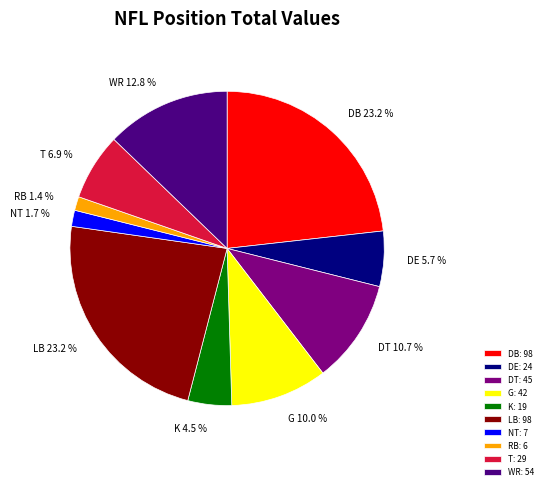

True or false: DE accounts for 11% of the total.

False